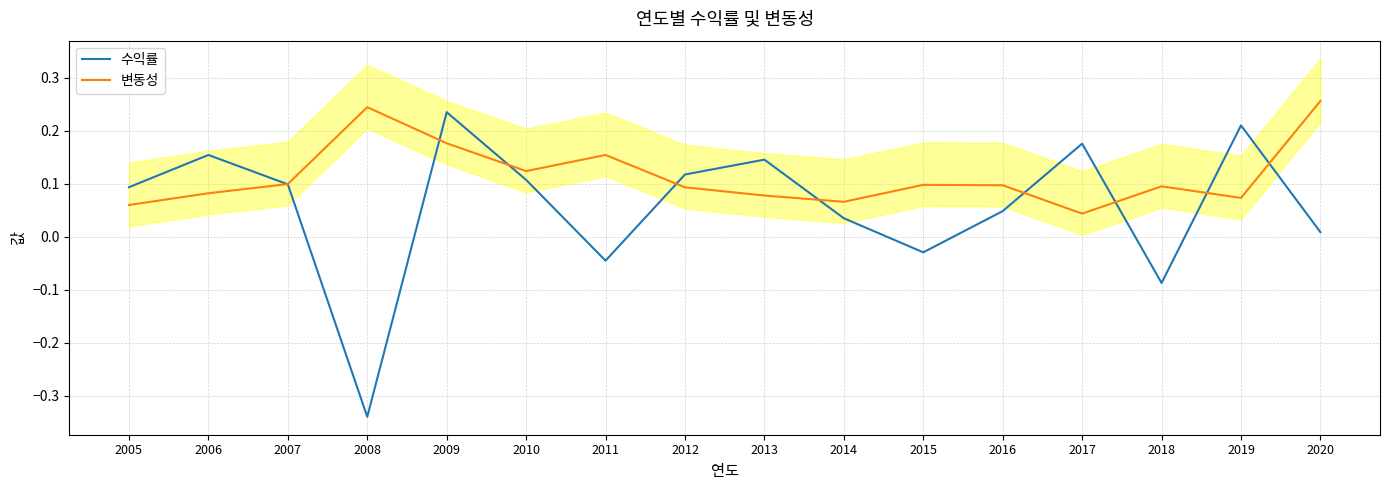

Which series has the largest total across all categories?

변동성